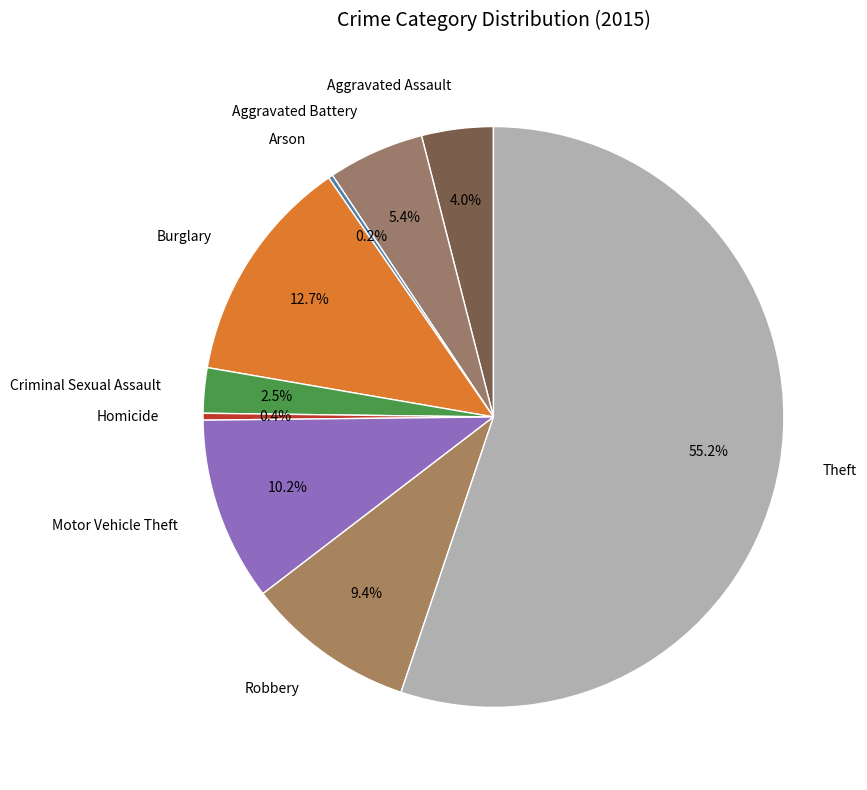

To the nearest percent, what percentage of the pie is Burglary?

13%